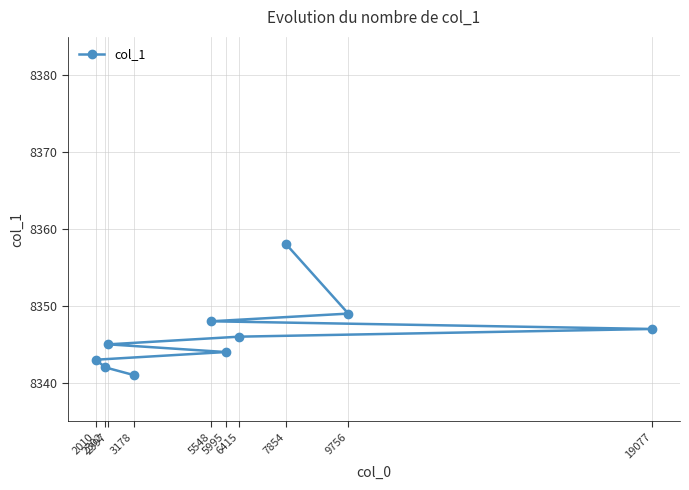

Reading left to right, transcribe all the data shown in this chart.

2010=8343	2302=8342	2397=8345	3178=8341	5548=8348	5995=8344	6415=8346	7854=8358	9756=8349	19077=8347